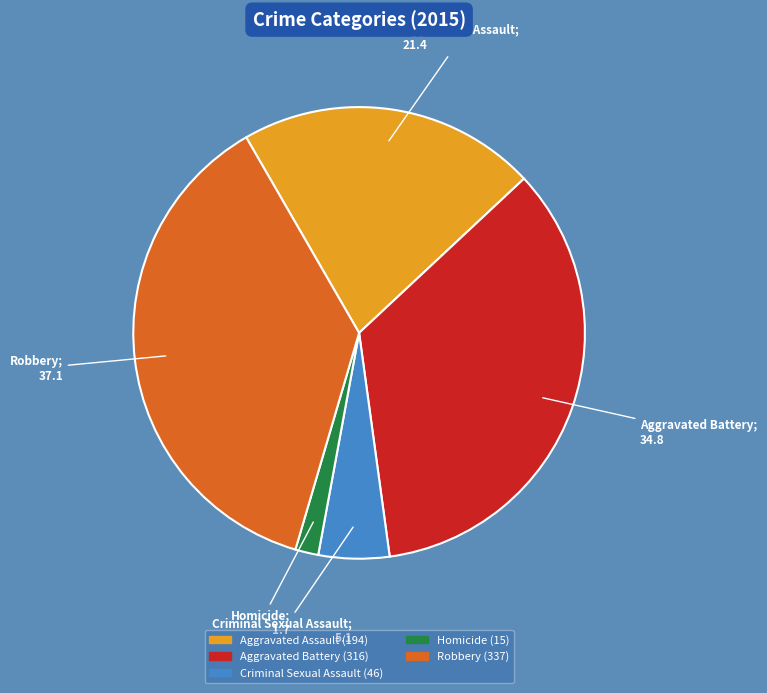

The Robbery slice represents 44% of the pie. True or false?

False